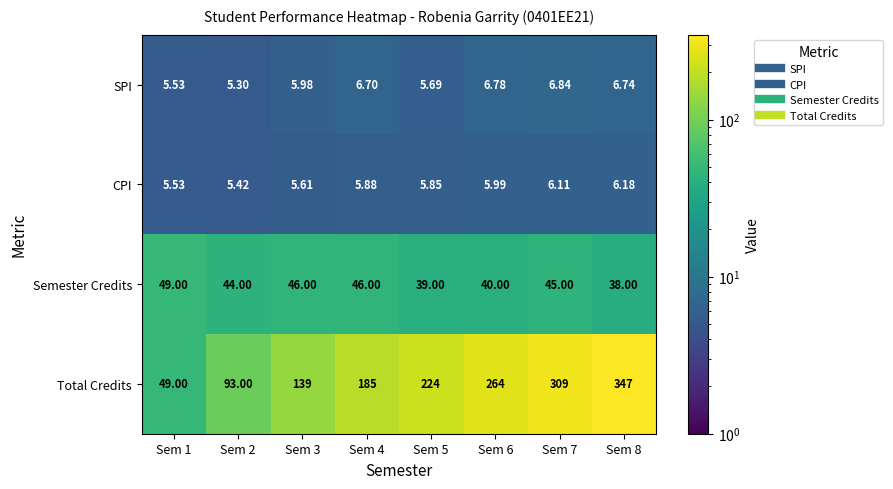

Which series has the widest spread of values?

Total Credits